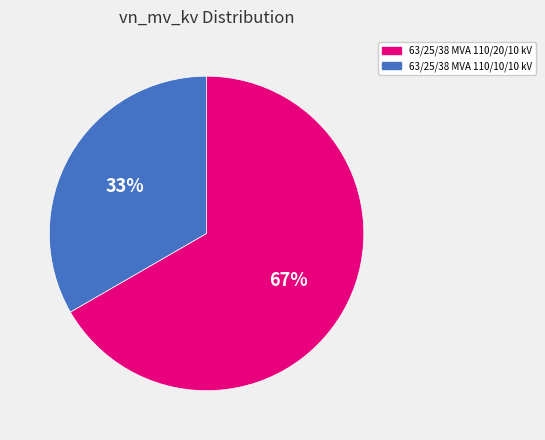

Between 63/25/38 MVA 110/10/10 kV and 63/25/38 MVA 110/20/10 kV, which is larger?

63/25/38 MVA 110/20/10 kV